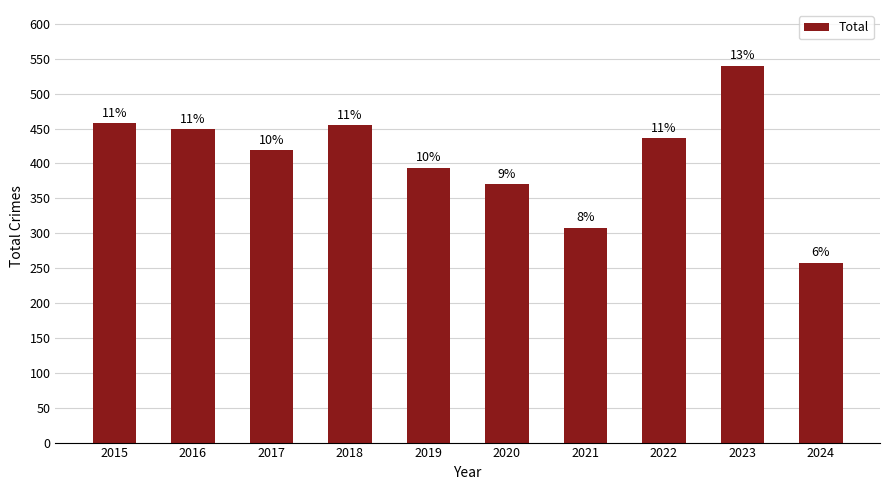

Reading right to left, what are all the values shown in this chart?

2024=258	2023=540	2022=436	2021=308	2020=370	2019=394	2018=455	2017=419	2016=449	2015=458